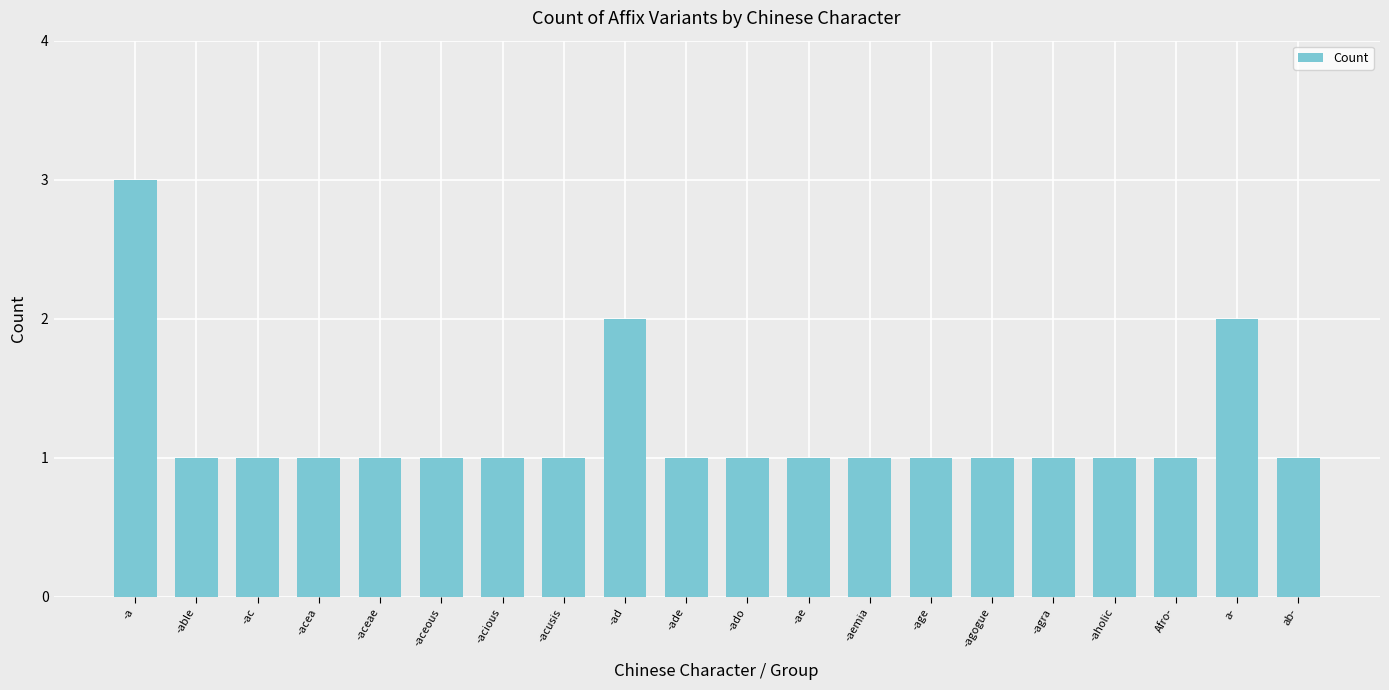

Which has a higher value, -aceous or -a?

-a